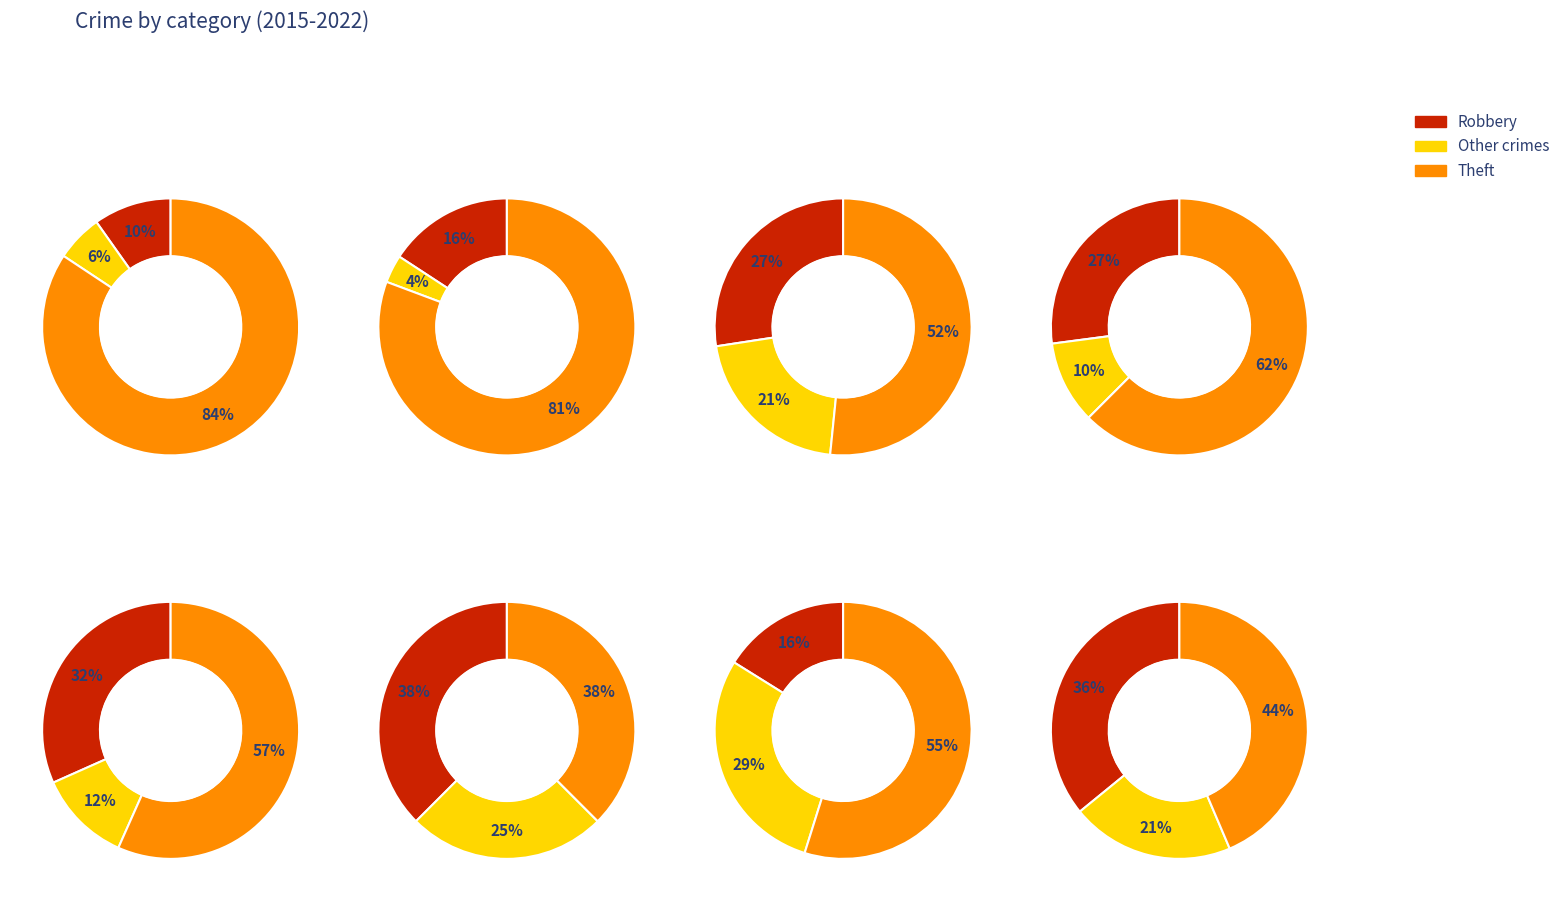

Does 4 account for over 50% of the chart?

No